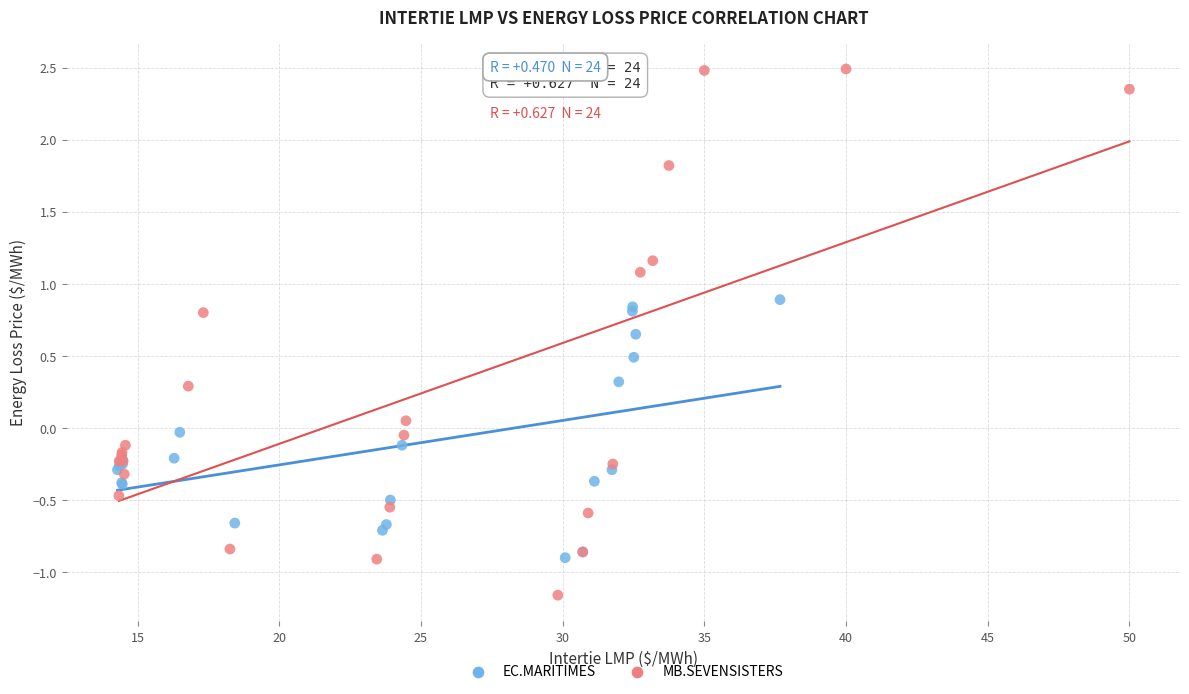

Which series has the largest Y range (max minus min)?

MB.SEVENSISTERS